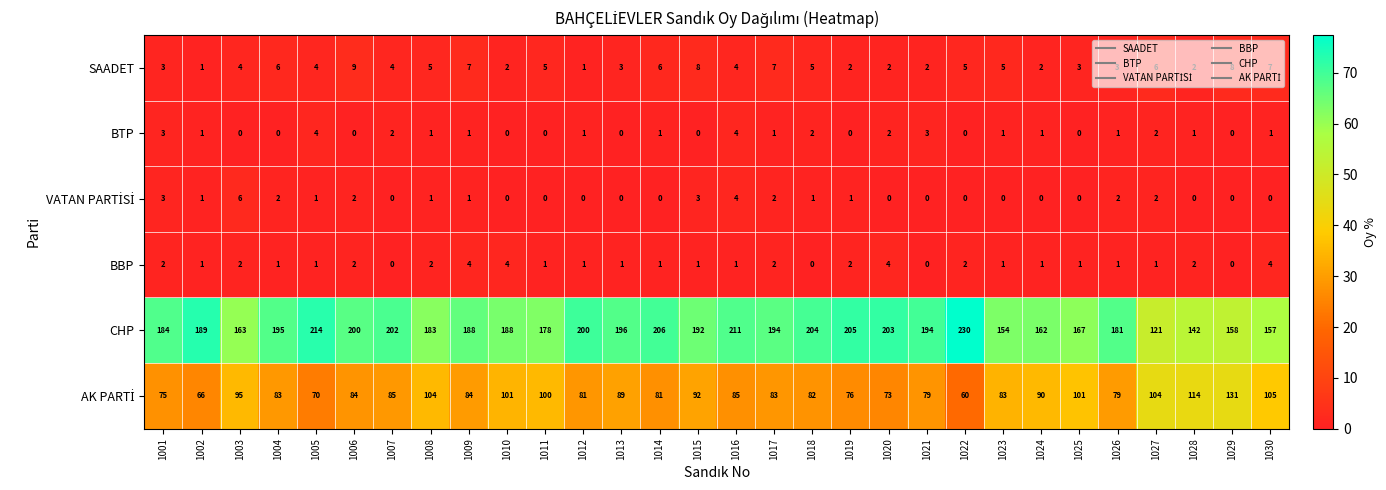

Between 1010 and 1030, which series saw the biggest shift?

CHP